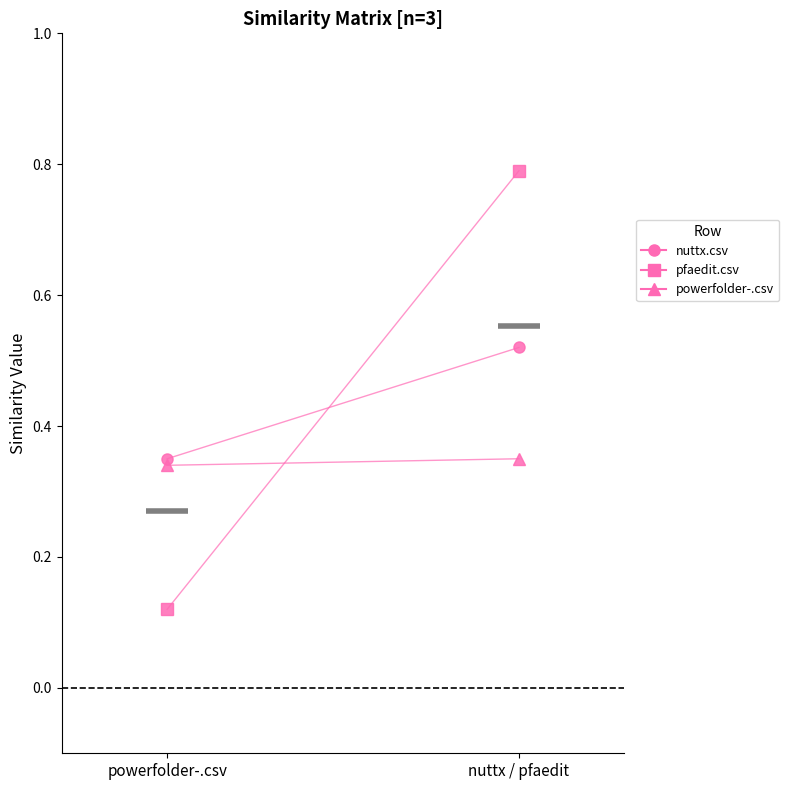

Which label corresponds to the largest value in the chart?

nuttx / pfaedit